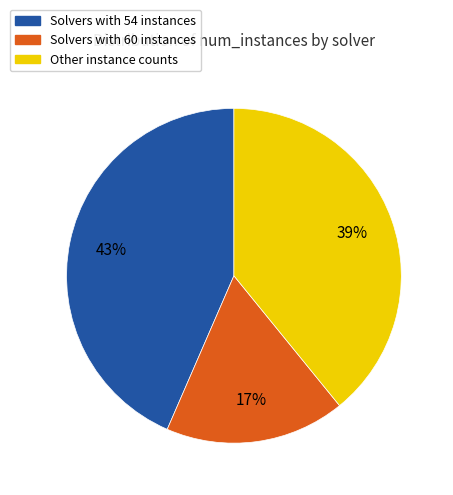

Is there any slice that represents more than half of the pie?

No